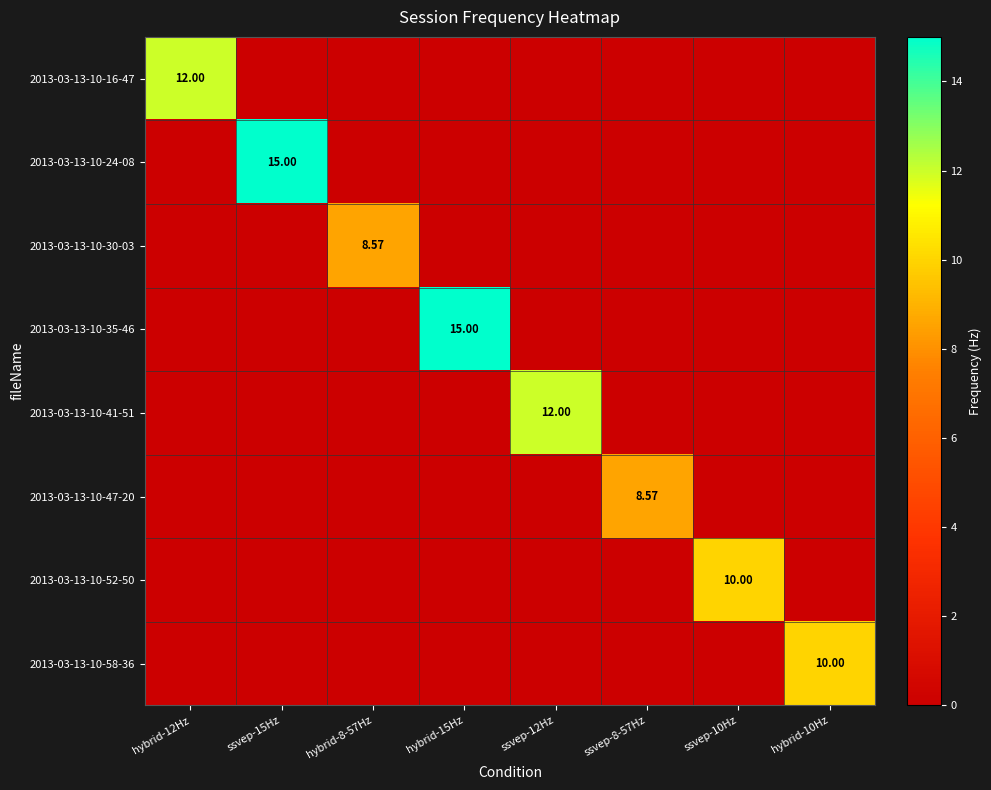

What is the maximum value for 2013-03-13-10-24-08?

15.0